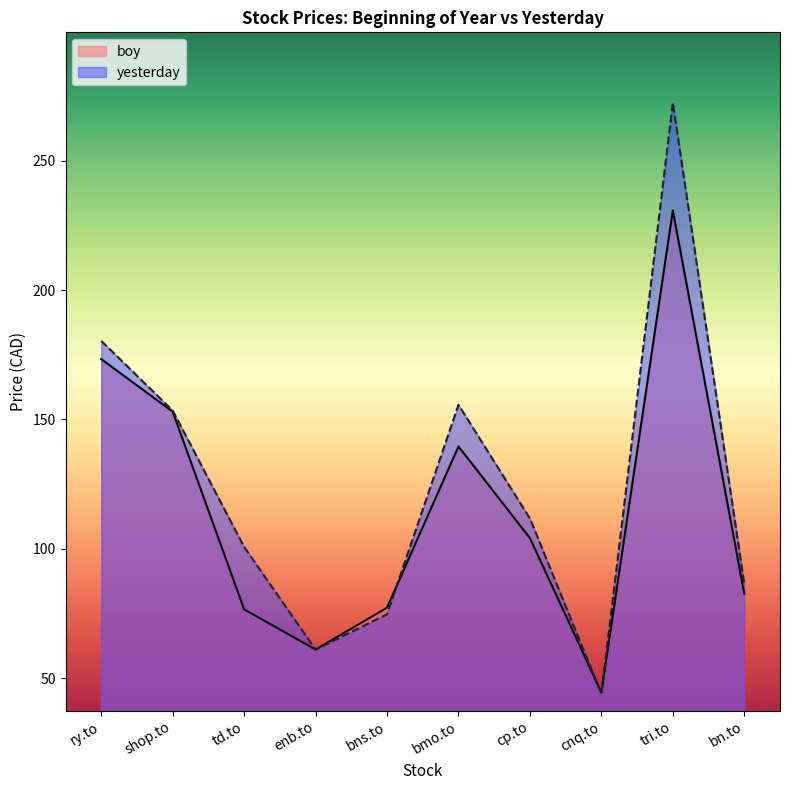

Between bns.to and ry.to, which is larger?

ry.to